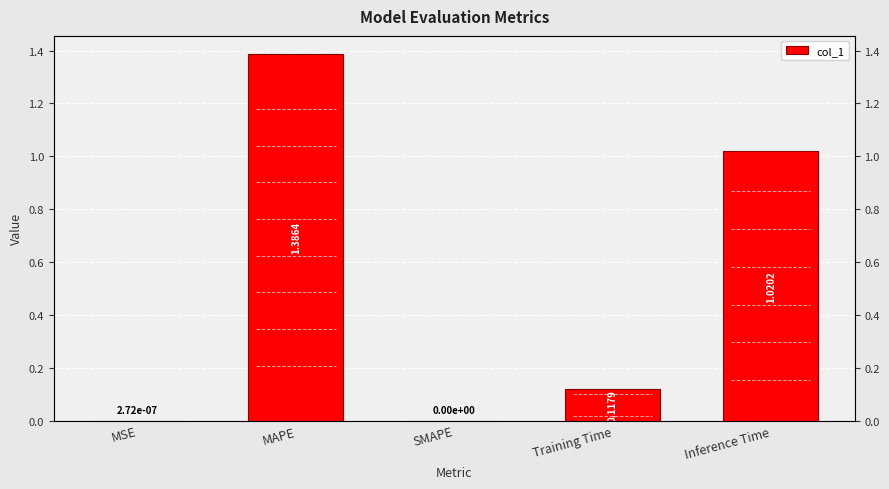

Rank the categories by value from lowest to highest.

SMAPE, MSE, Training Time, Inference Time, MAPE